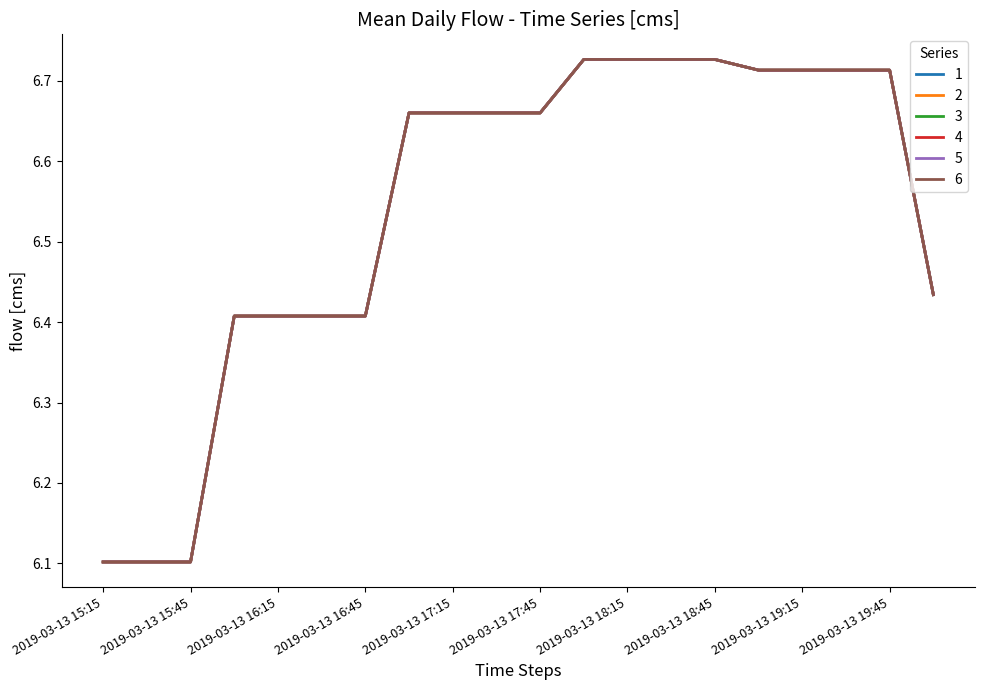

Does the chart have visible grid lines?

No